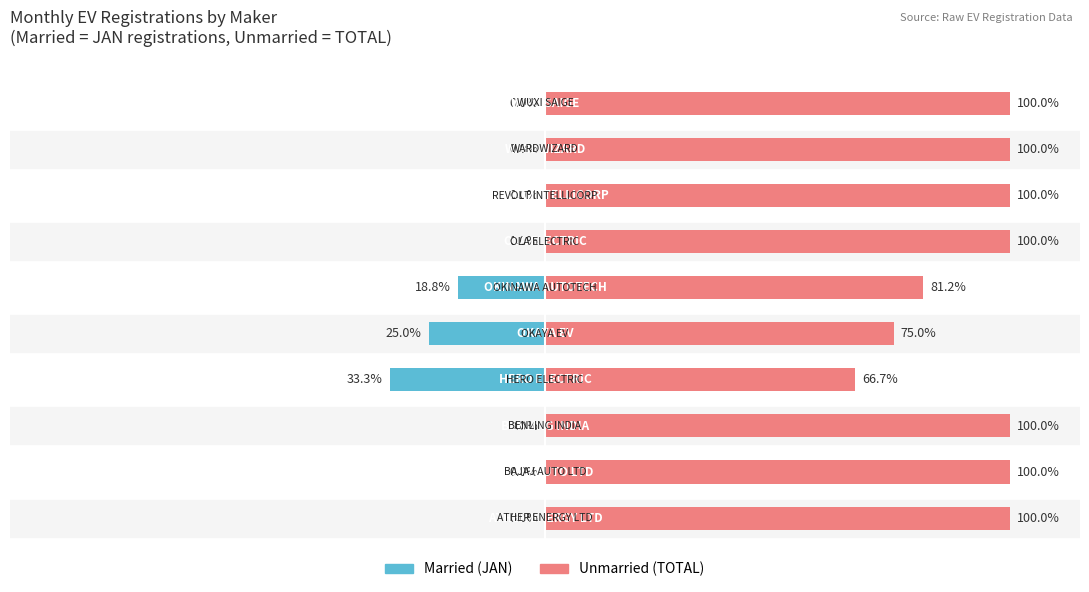

What are all the series names shown in the legend?

Married, Unmarried